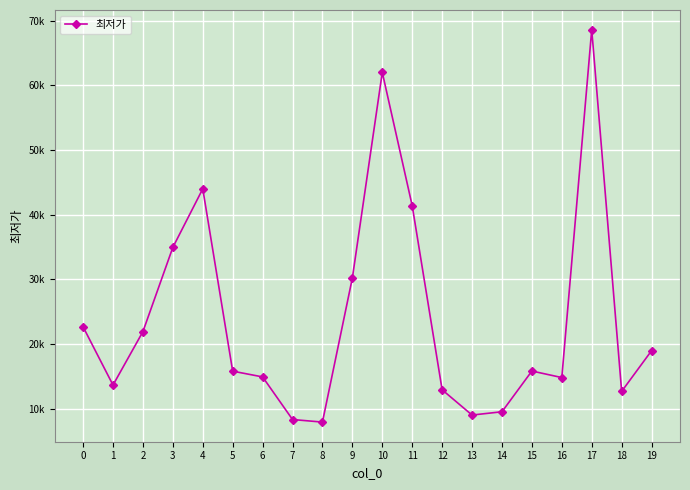

What is the change in value from 17 to 19?

-49670